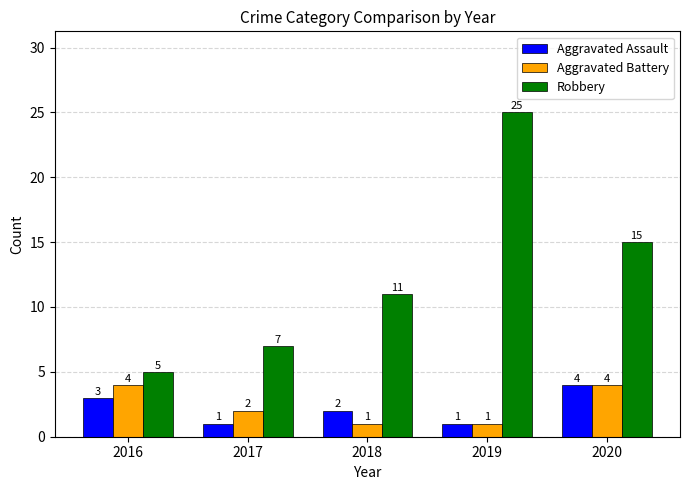

How many data points in Aggravated Battery are less than 2?

2